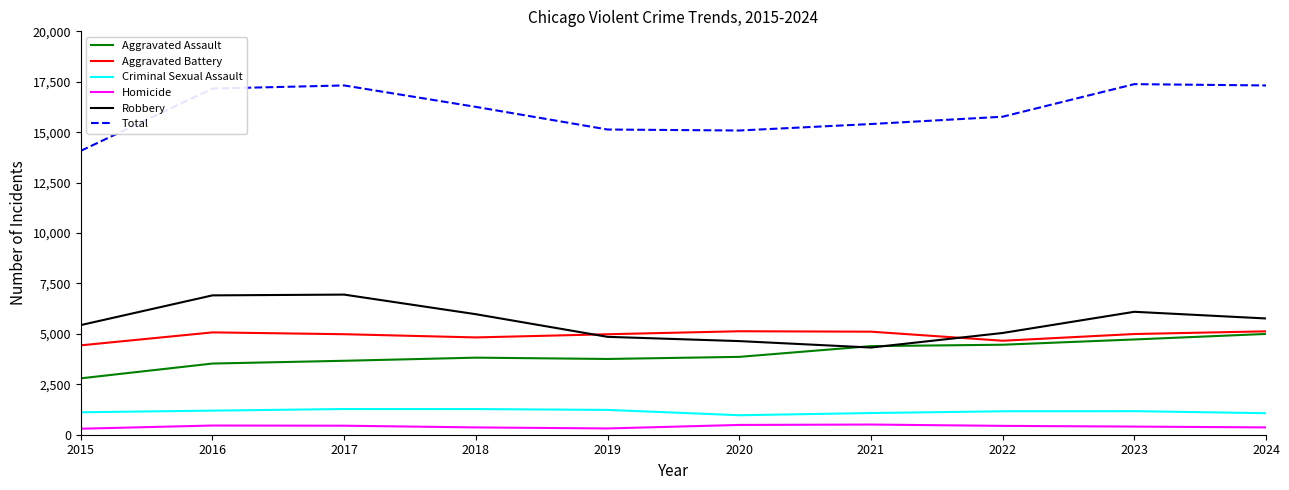

Which series has the largest range (max minus min)?

Total